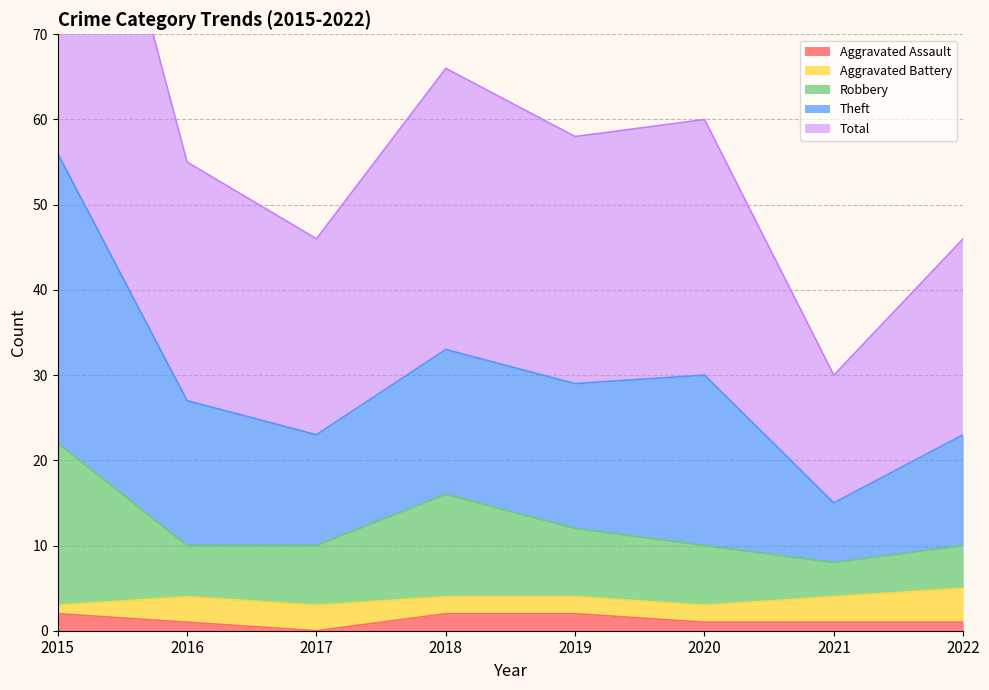

Is it true that Aggravated Assault equals 2 at 2018?

True